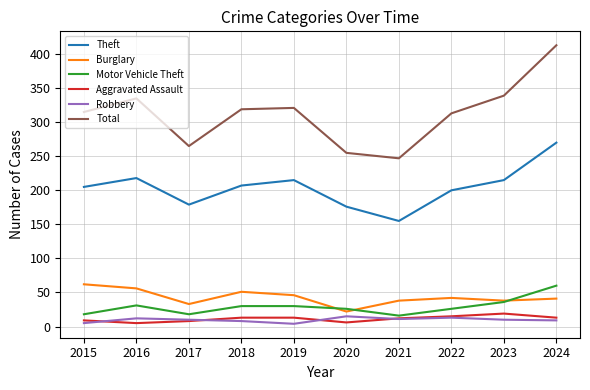

Does the chart have visible grid lines?

Yes